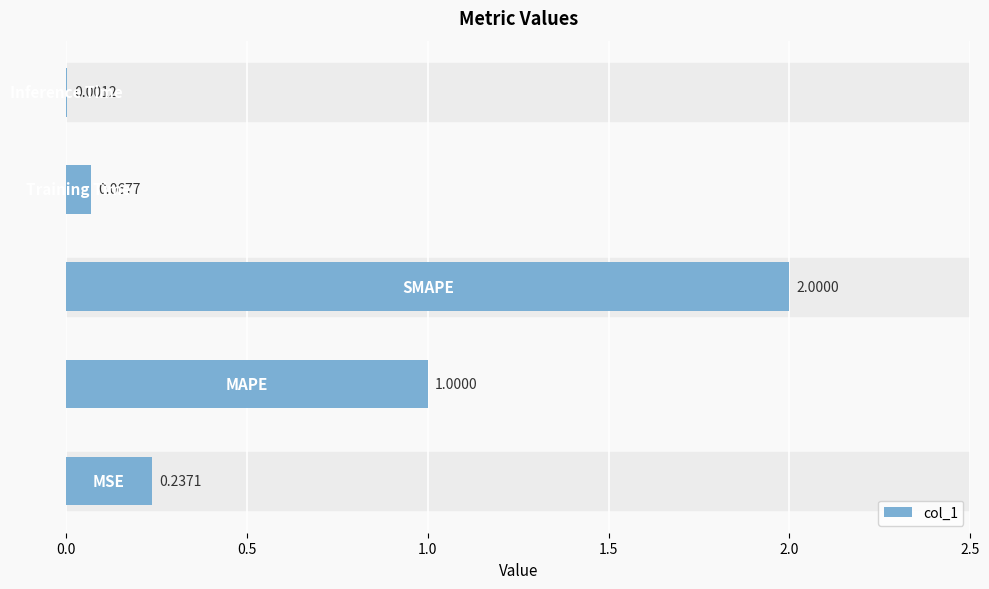

What is the greatest value displayed?

2.0